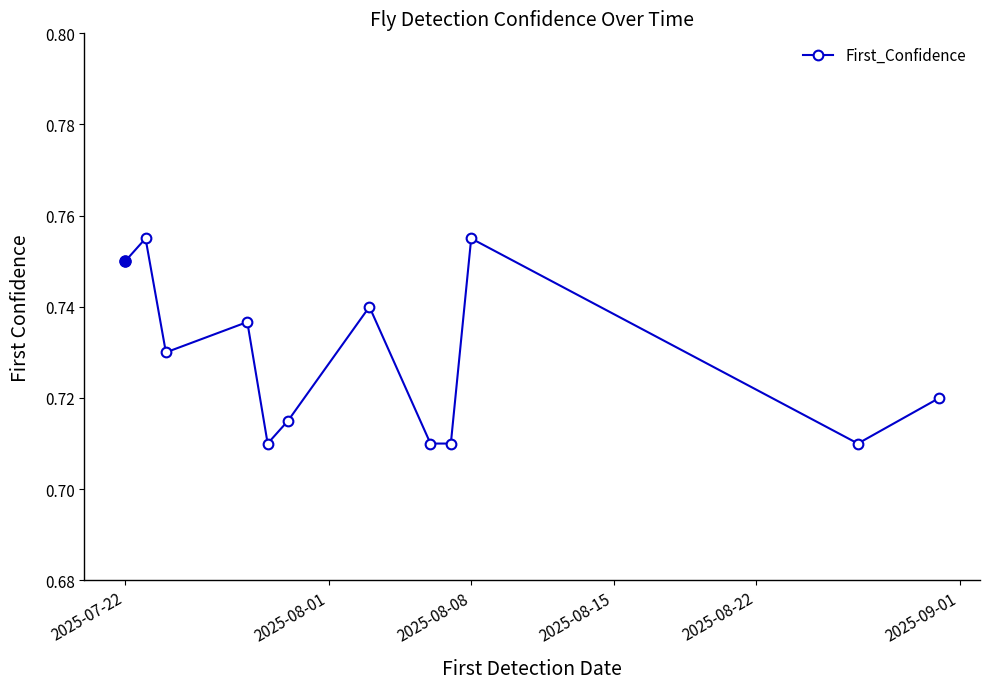

How many points are higher than both their immediate neighbors (excluding endpoints)?

4